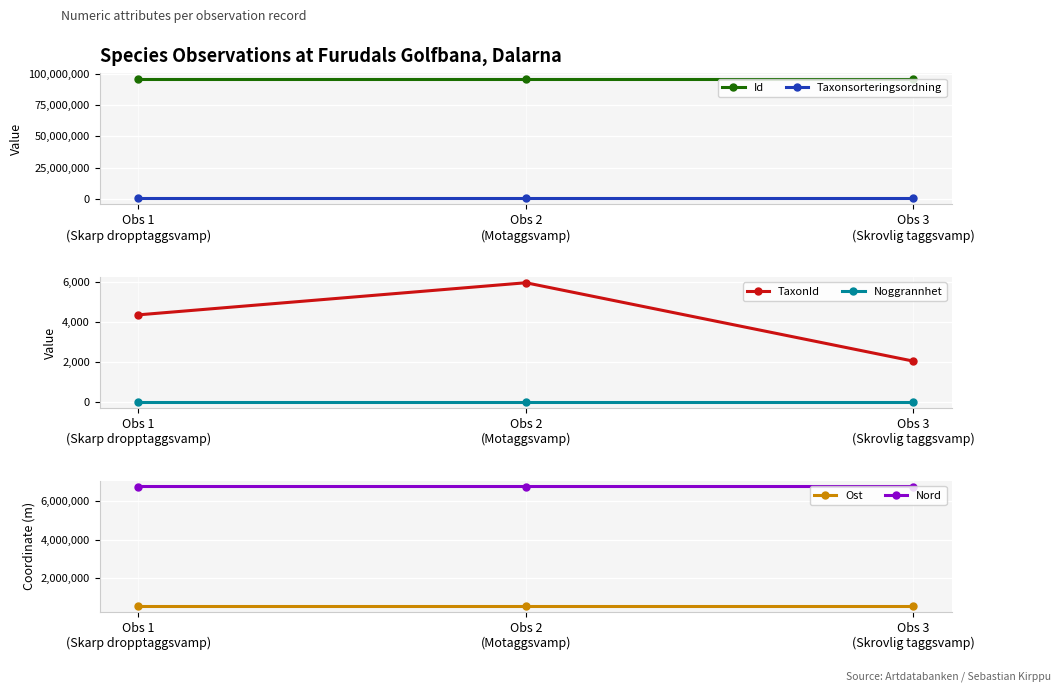

Which series has the largest range (max minus min)?

TaxonId